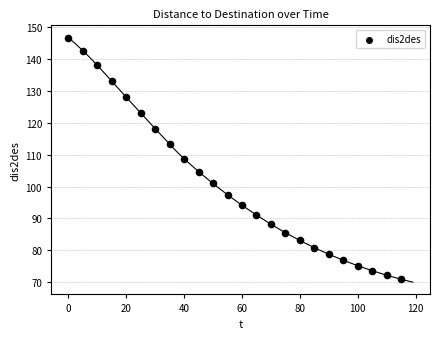

What is the range of X values (max minus min)?

115.0